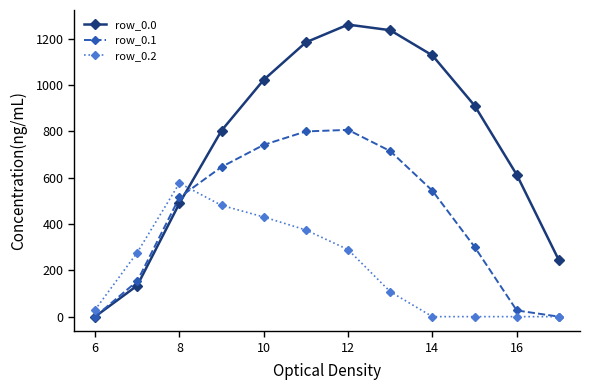

List the series in order of their peak value, lowest first.

row_0.2, row_0.1, row_0.0